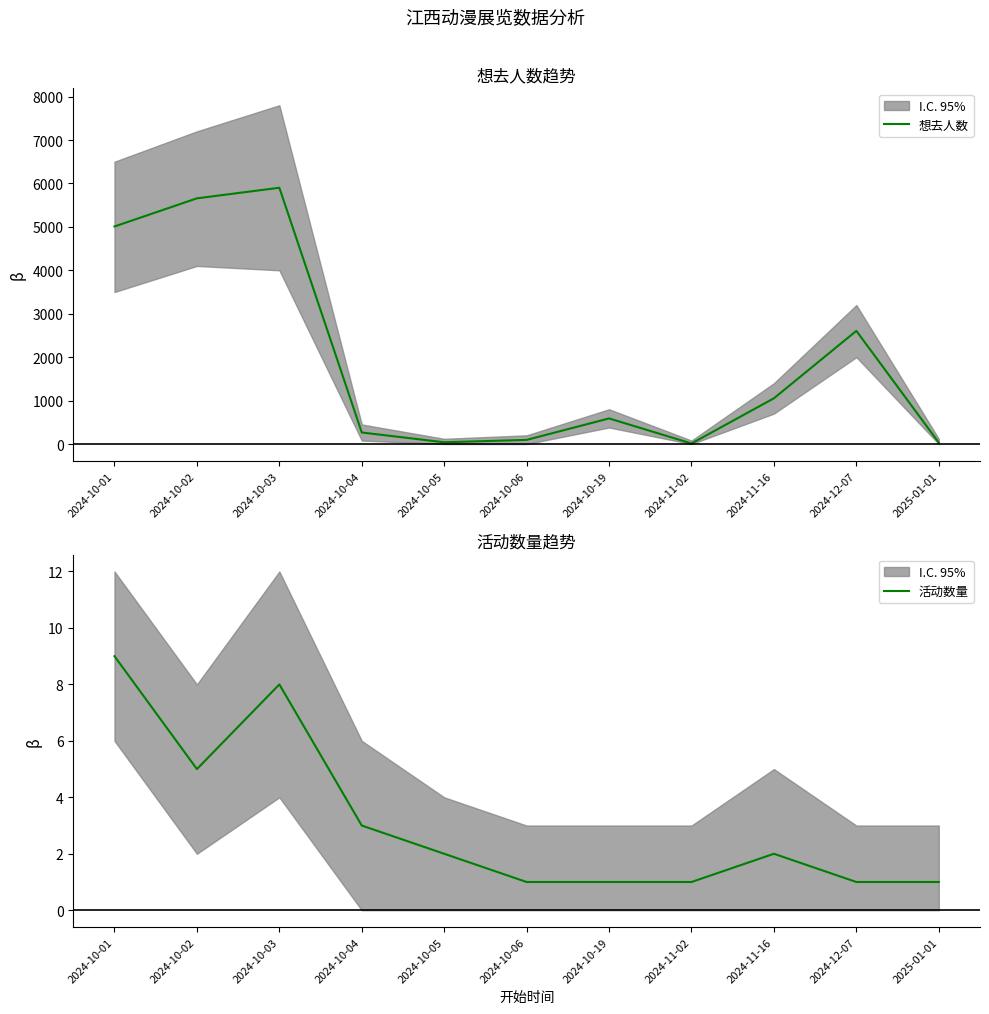

What is the sum of the 活动数量 values at 2024-10-02 and 2024-10-06?

6